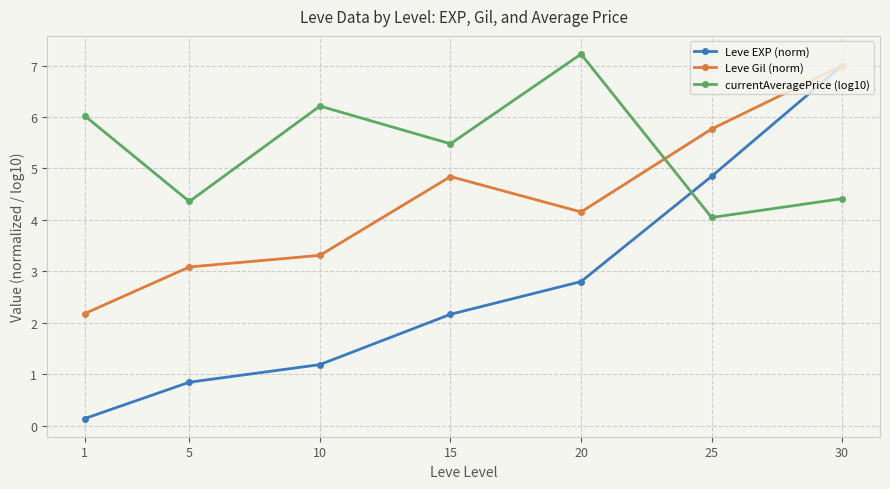

What is the difference between the maximum and second lowest values in the Leve Gil (norm) series?

3.9